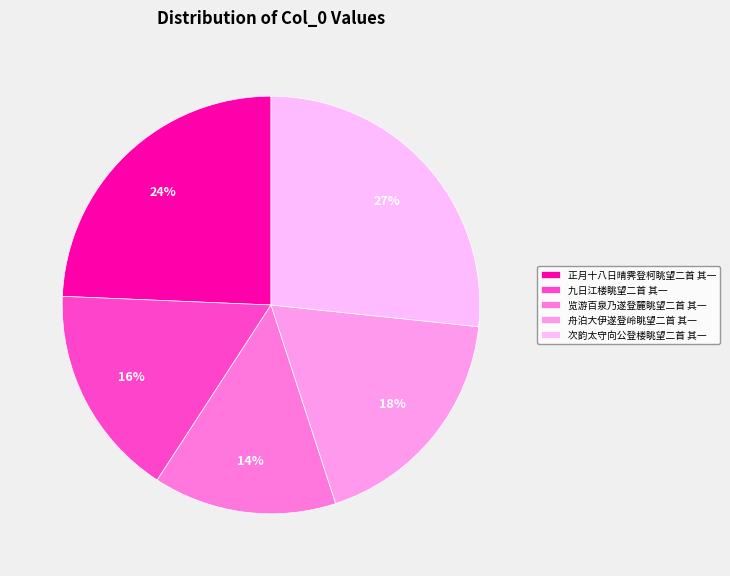

Rank the categories by value from lowest to highest.

览游百泉乃遂登麓眺望二首 其一, 九日江楼眺望二首 其一, 舟泊大伊遂登岭眺望二首 其一, 正月十八日晴霁登柯眺望二首 其一, 次韵太守向公登楼眺望二首 其一